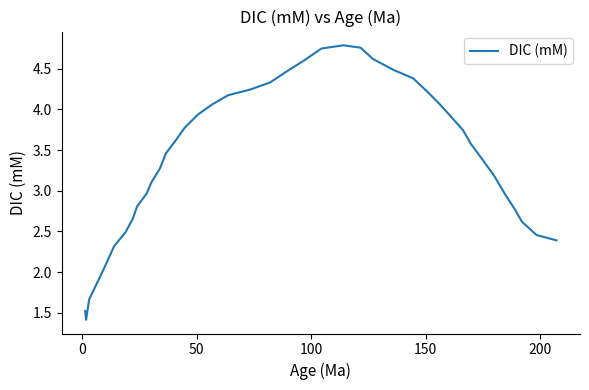

What is the difference between the maximum and minimum values?

3.4